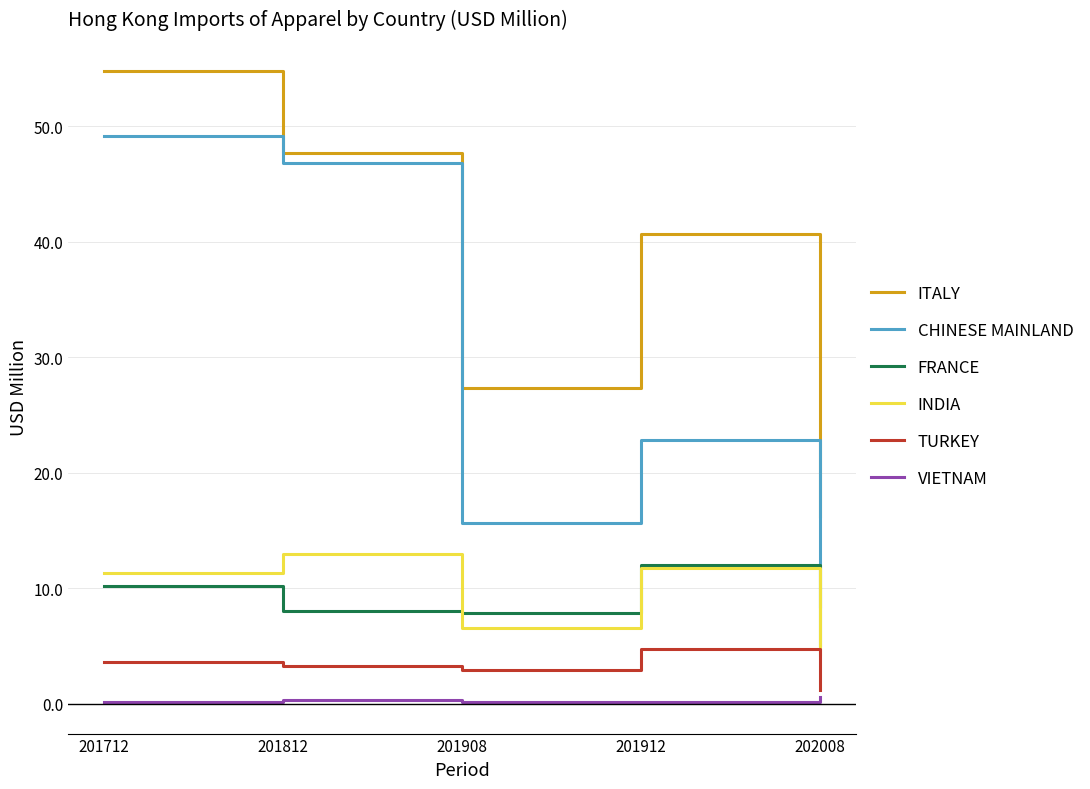

At which category does CHINESE MAINLAND reach its first local peak?

201912